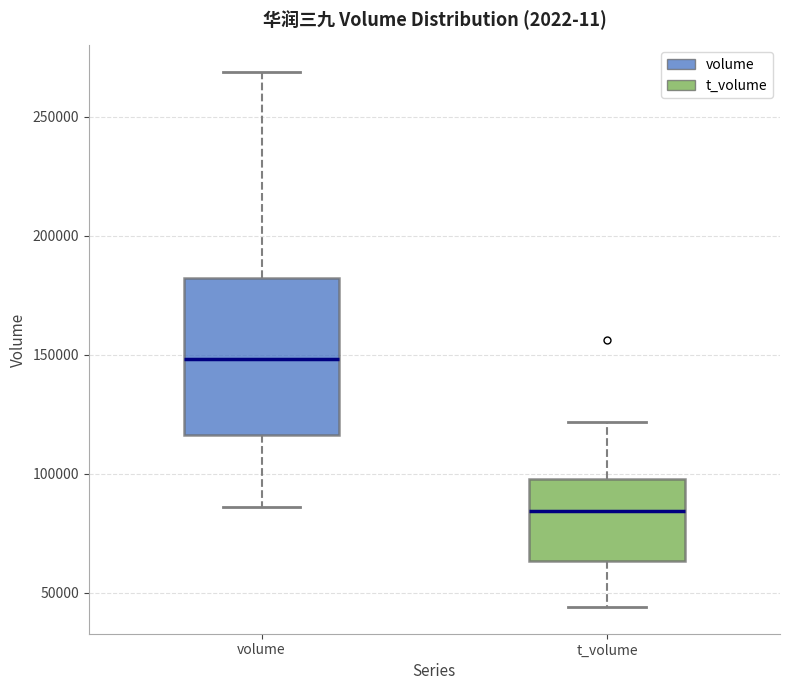

Which box's median line is the lowest?

t_volume